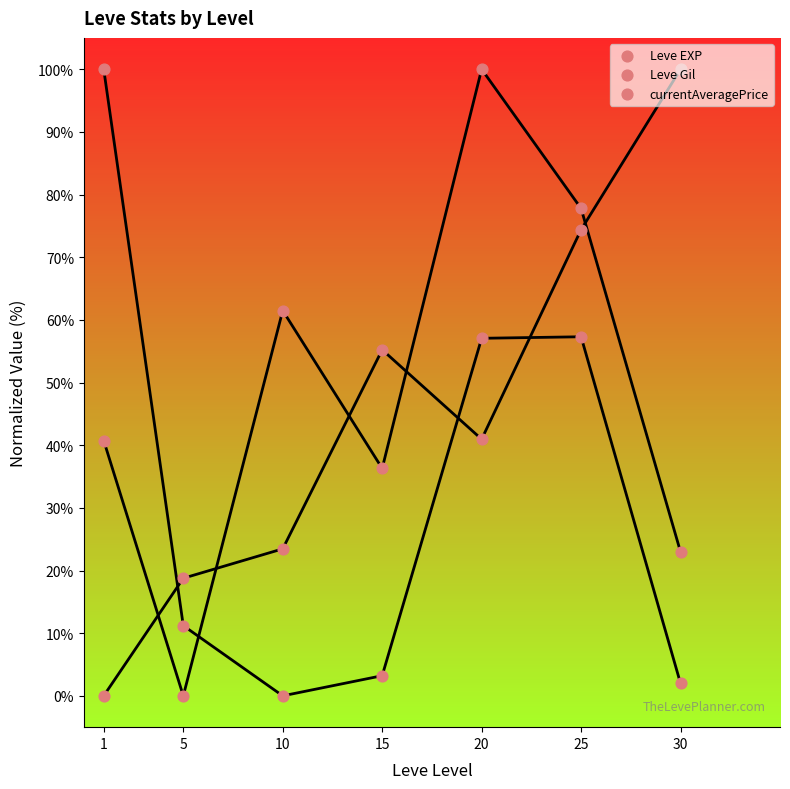

What are all the series names shown in the legend?

Leve EXP, Leve Gil, currentAveragePrice